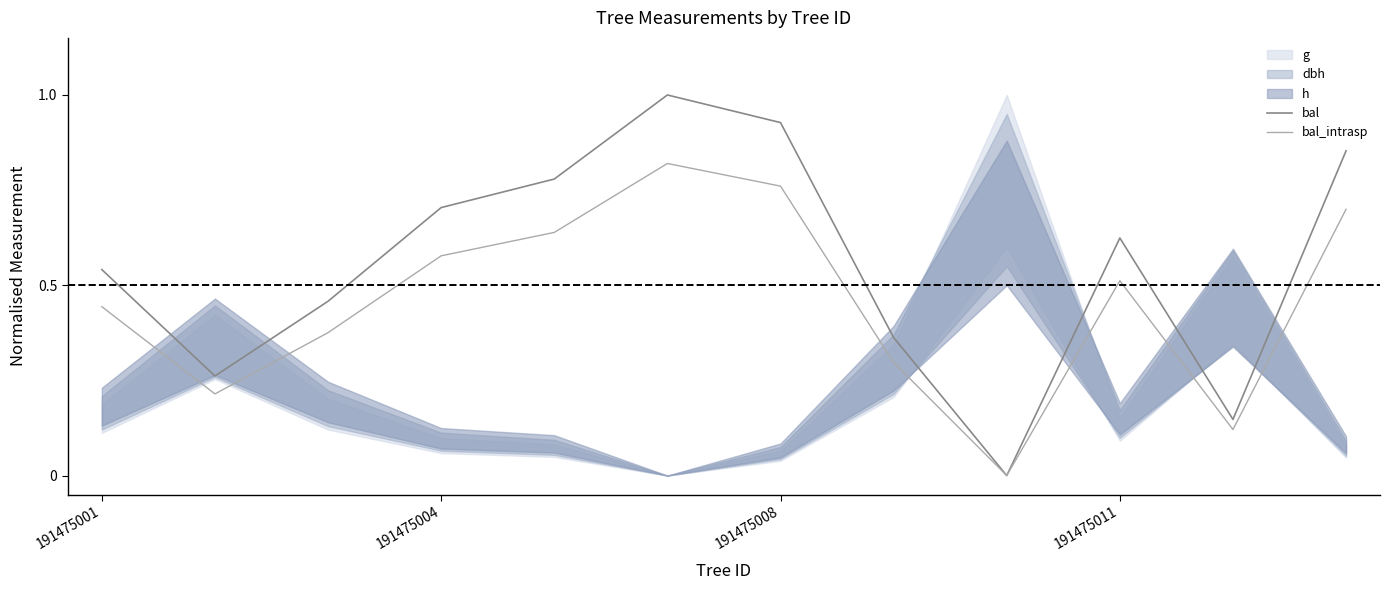

What is the maximum value shown in the chart?

1.0